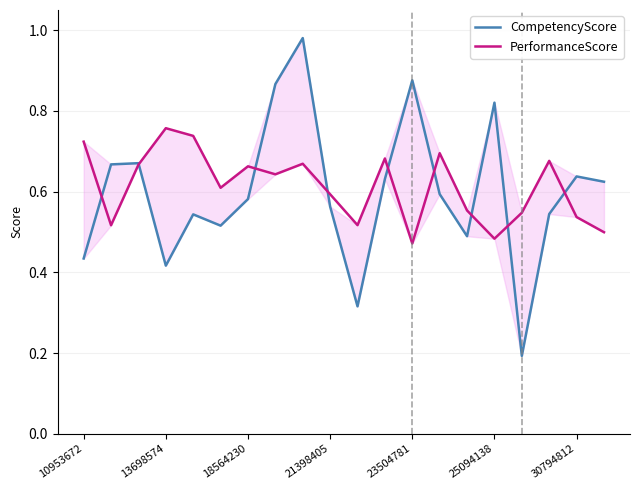

What is the maximum value shown in the chart?

1.0